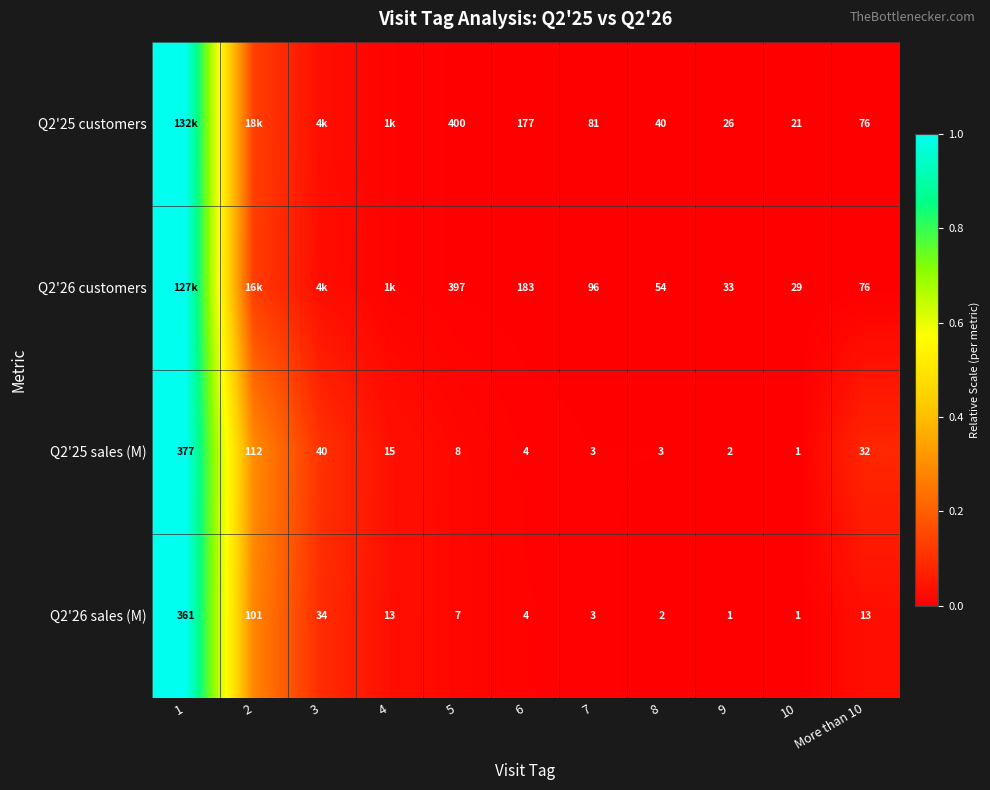

Is the value of Q2'25 customers at 6 greater than the value of Q2'25 sales (M) at 2?

Yes